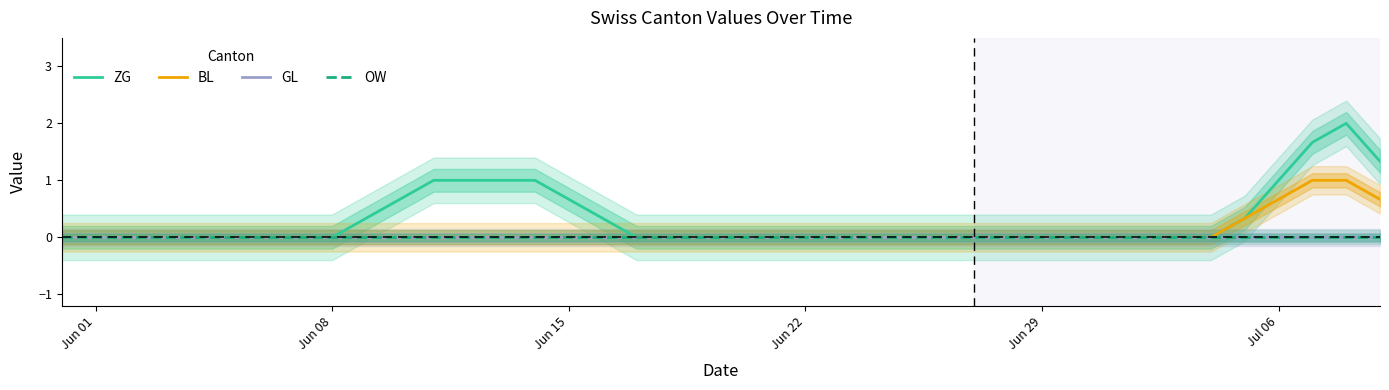

Does the chart display data point markers on the line(s)?

No